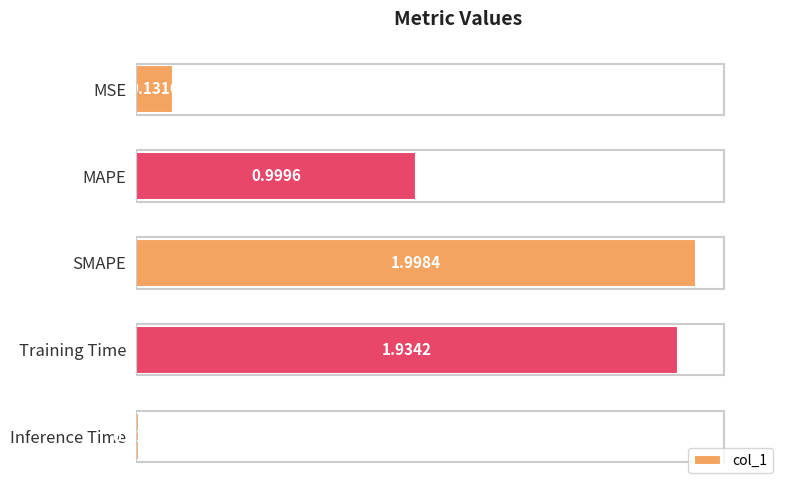

Rank the categories by value from highest to lowest.

SMAPE, Training Time, MAPE, MSE, Inference Time